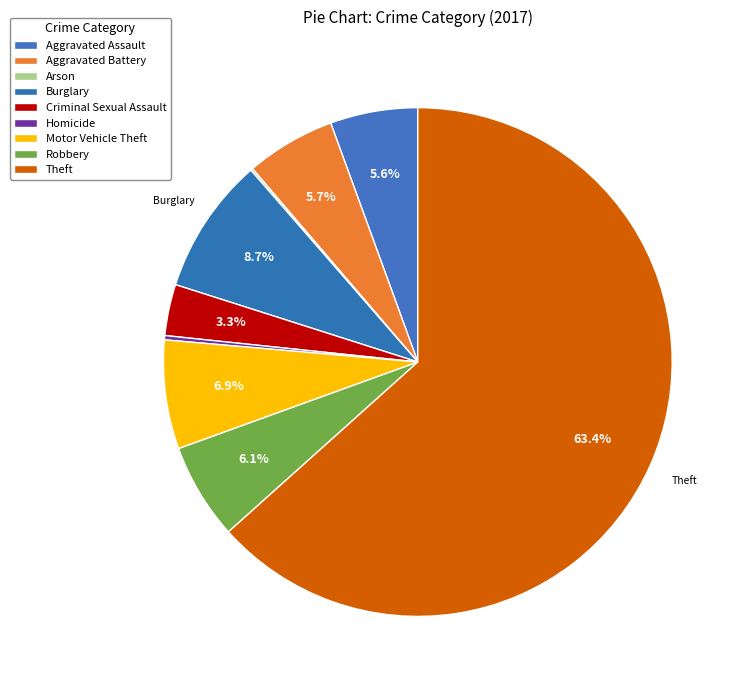

What is the majority slice?

Theft